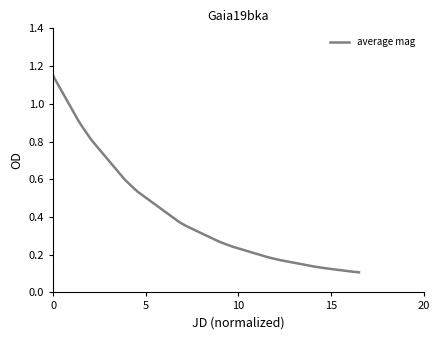

What is the difference between the maximum and minimum values?

1.0